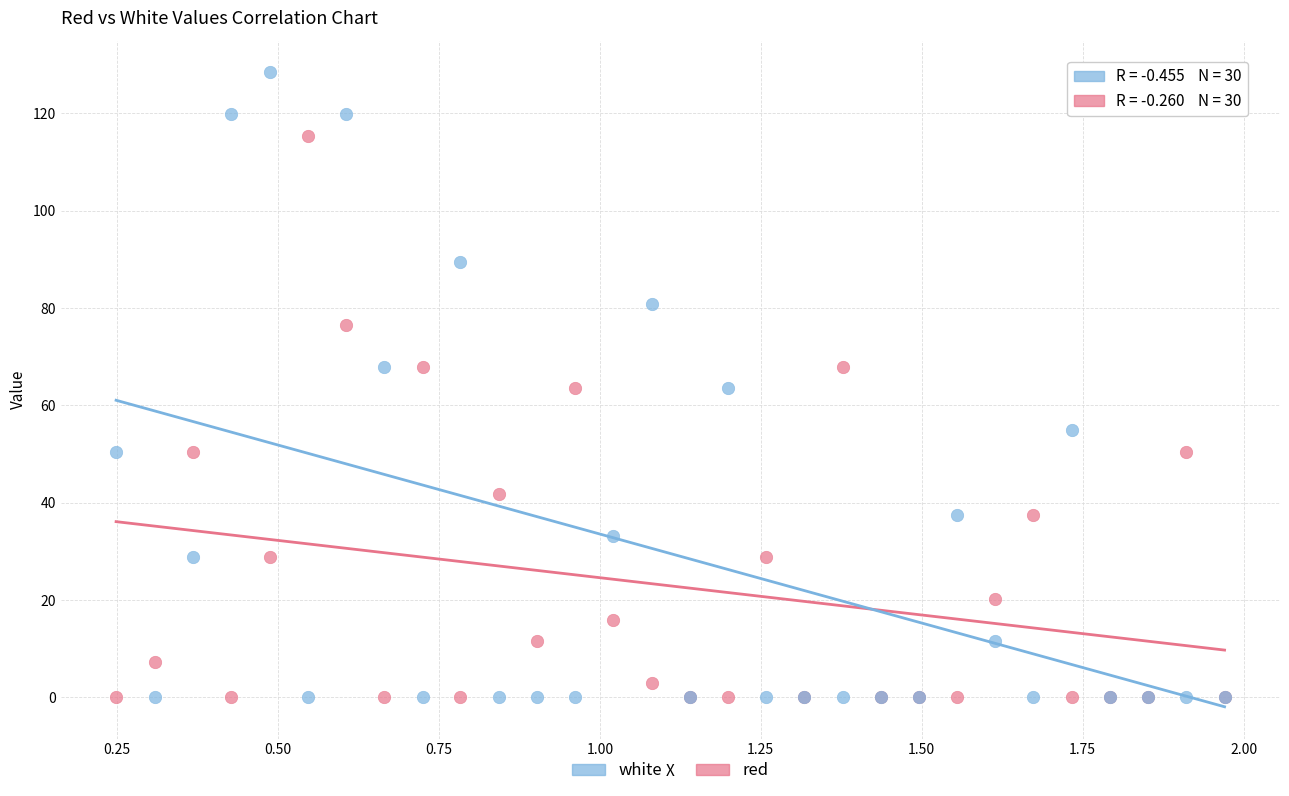

What is the X range (max minus min) for the scatter plot?

1.7